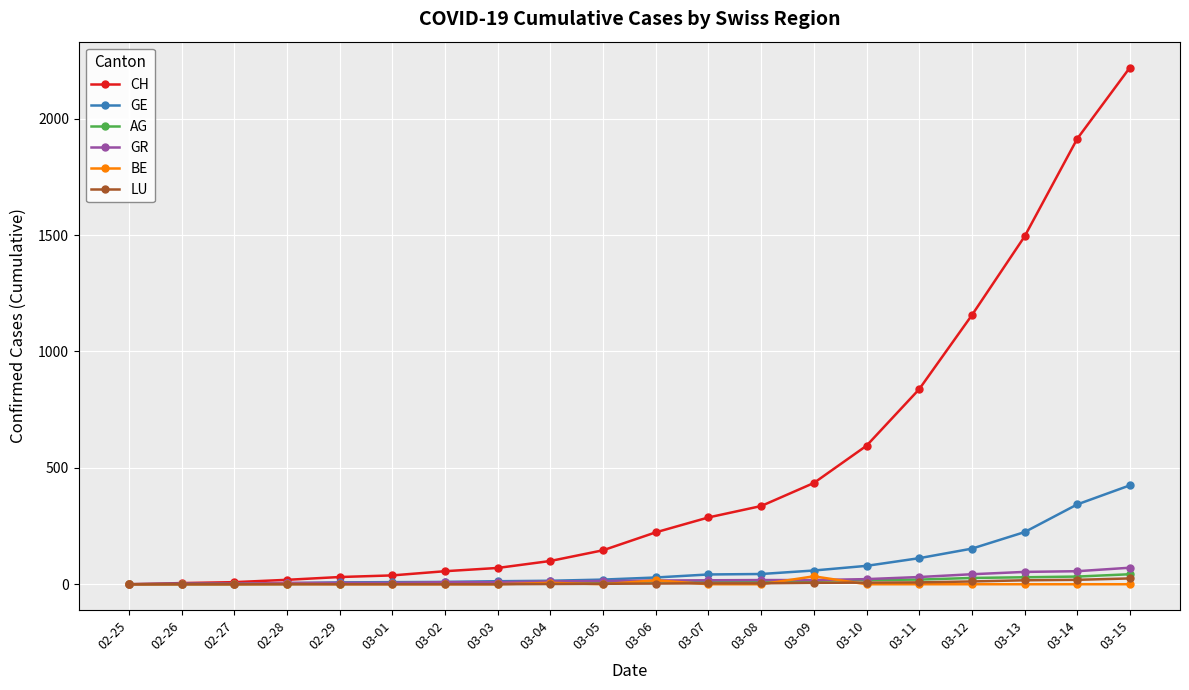

What is the label of the 18th point from the left?

03-13